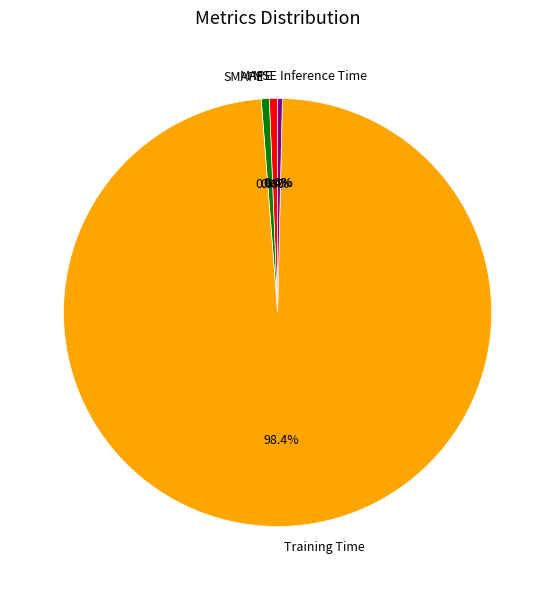

Does SMAPE represent more than half of the total?

No